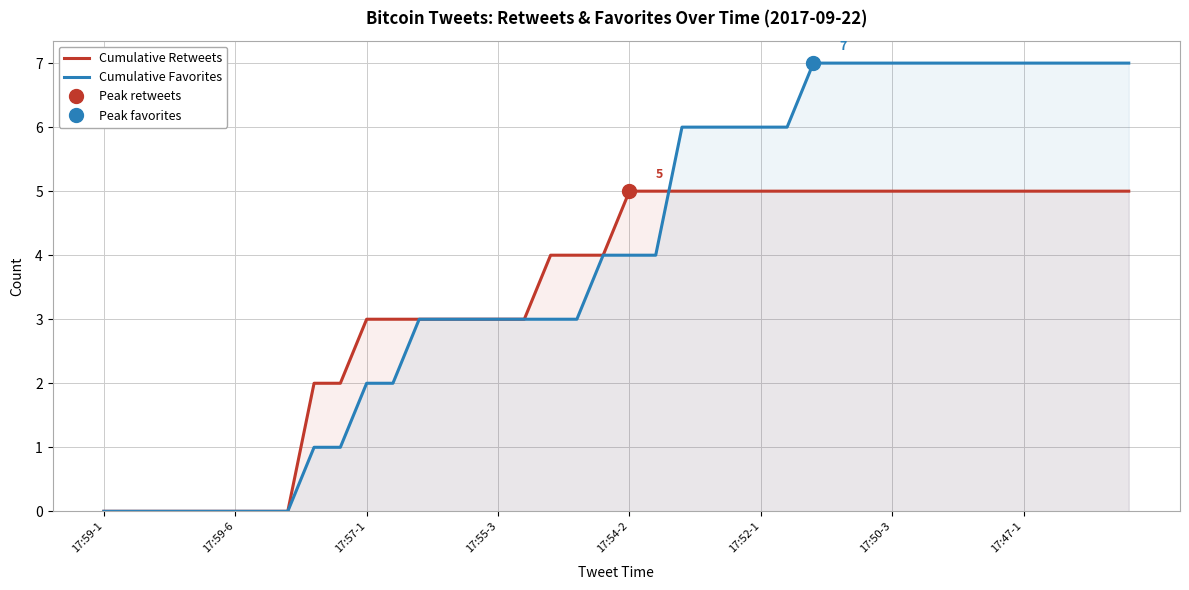

List the series in order of their overall mean, highest first.

Cumulative Favorites, Cumulative Retweets